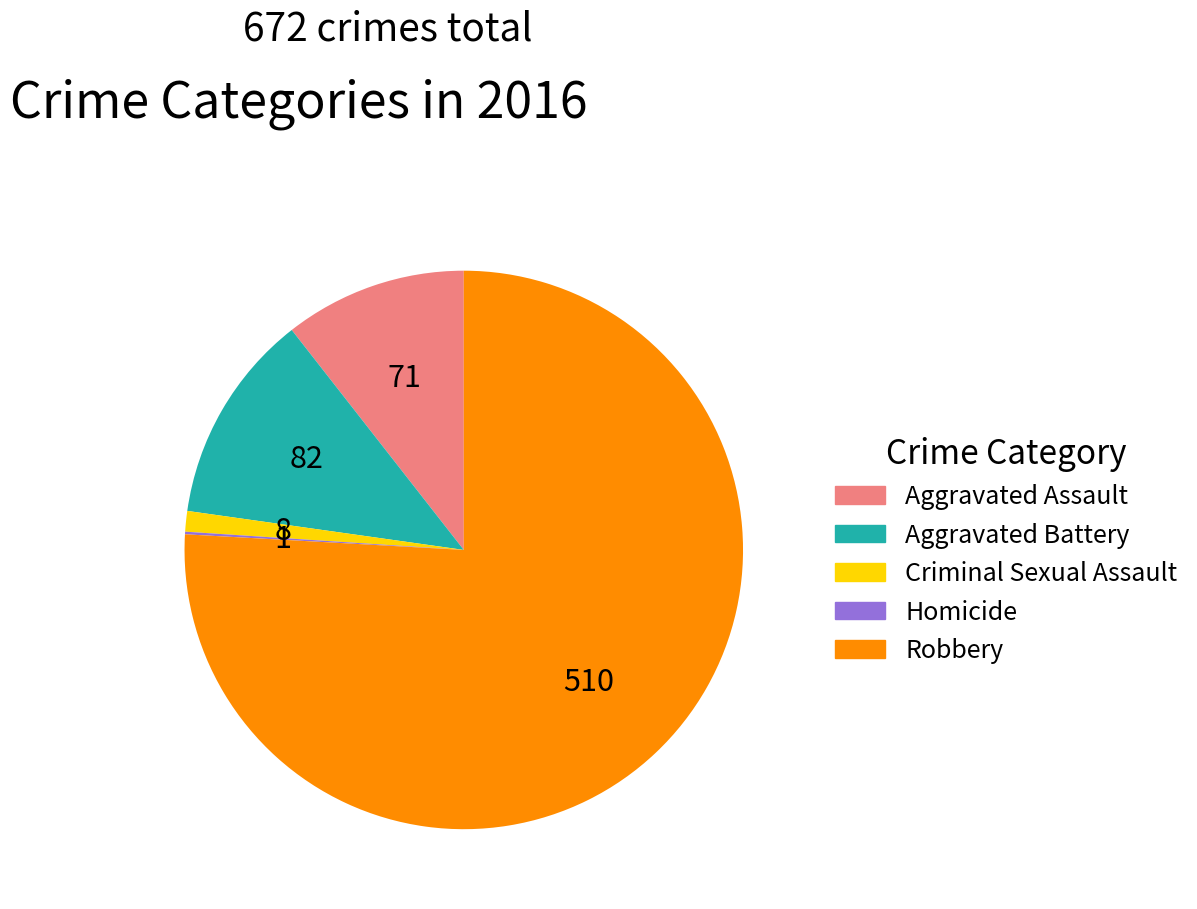

True or false: Robbery accounts for 76% of the total.

True